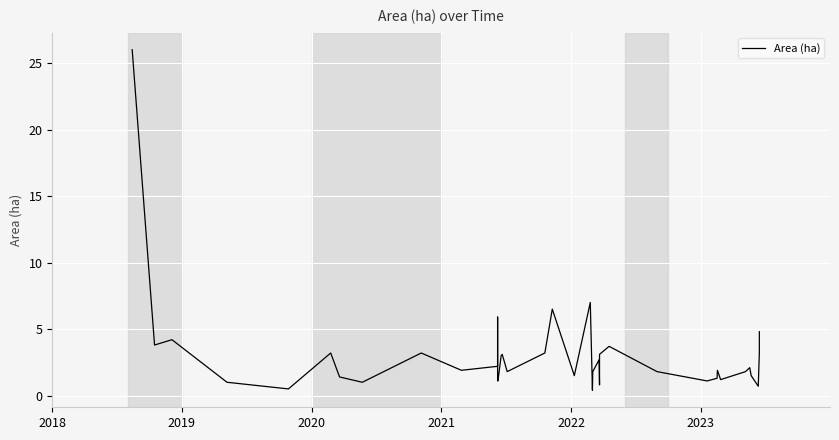

What is the difference between the maximum and minimum values?

25.6